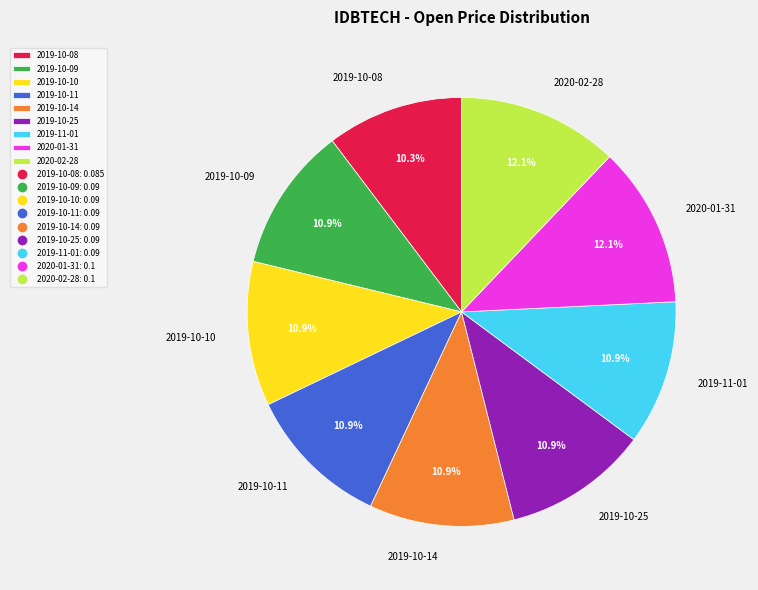

To the nearest percent, what is the combined percentage of 2019-10-14 and 2019-10-10?

22%